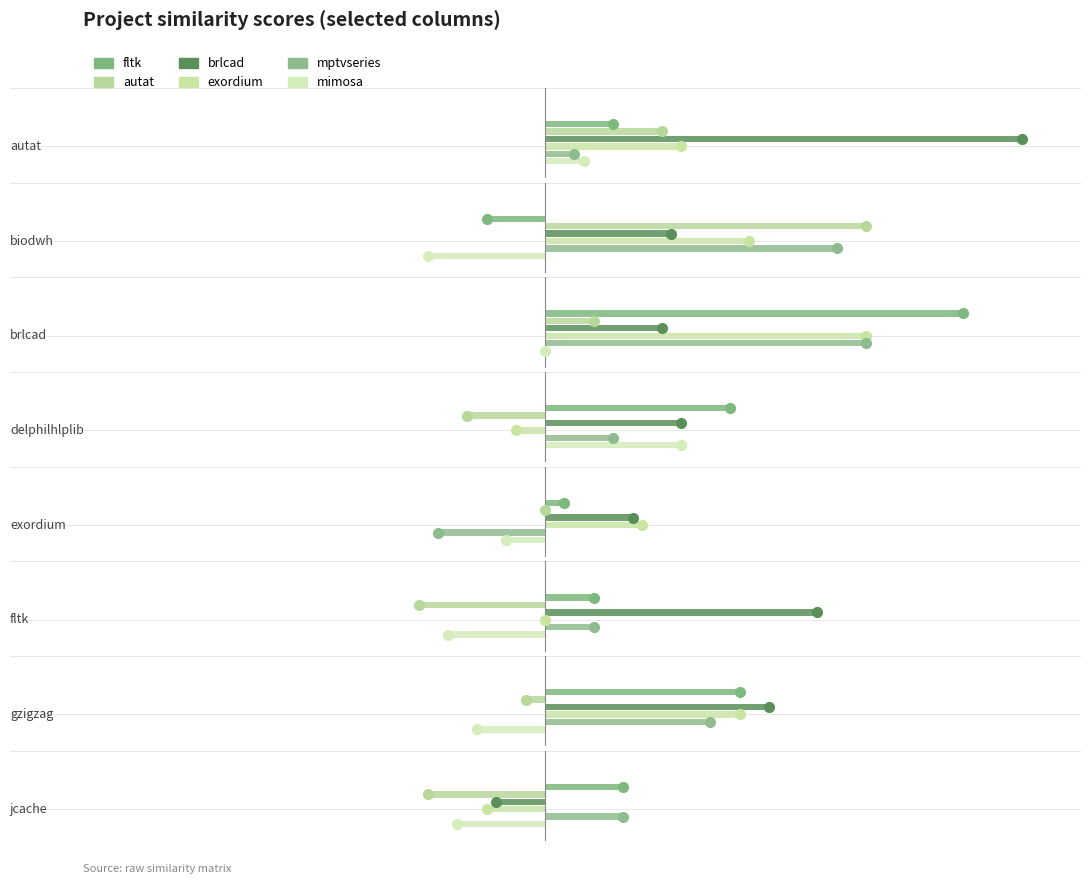

The value of mptvseries.csv at fltk.csv is 0.2. True or false?

False